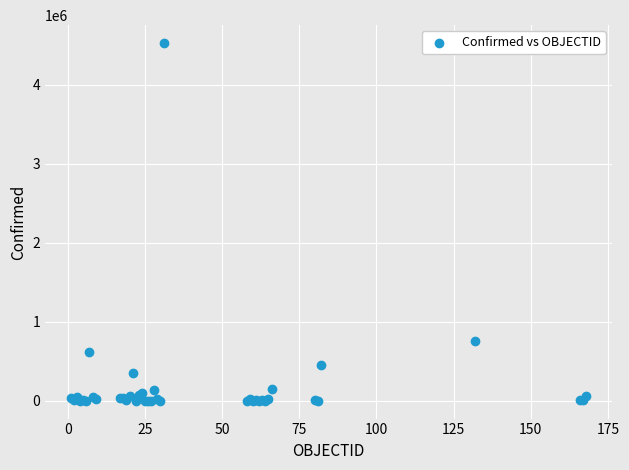

What Y value in the scatter plot is closest to 2264168?

758398